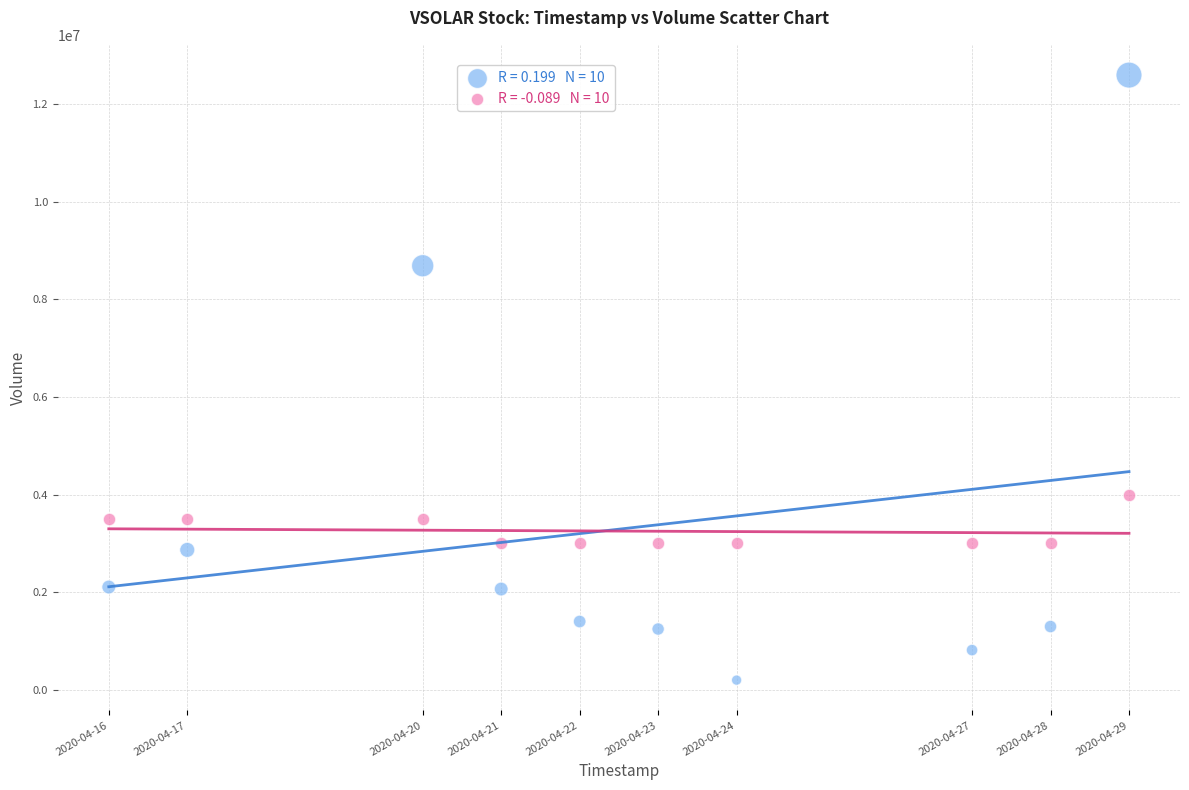

Across all data points, what is the range of Y values (max minus min)?

12390900.0